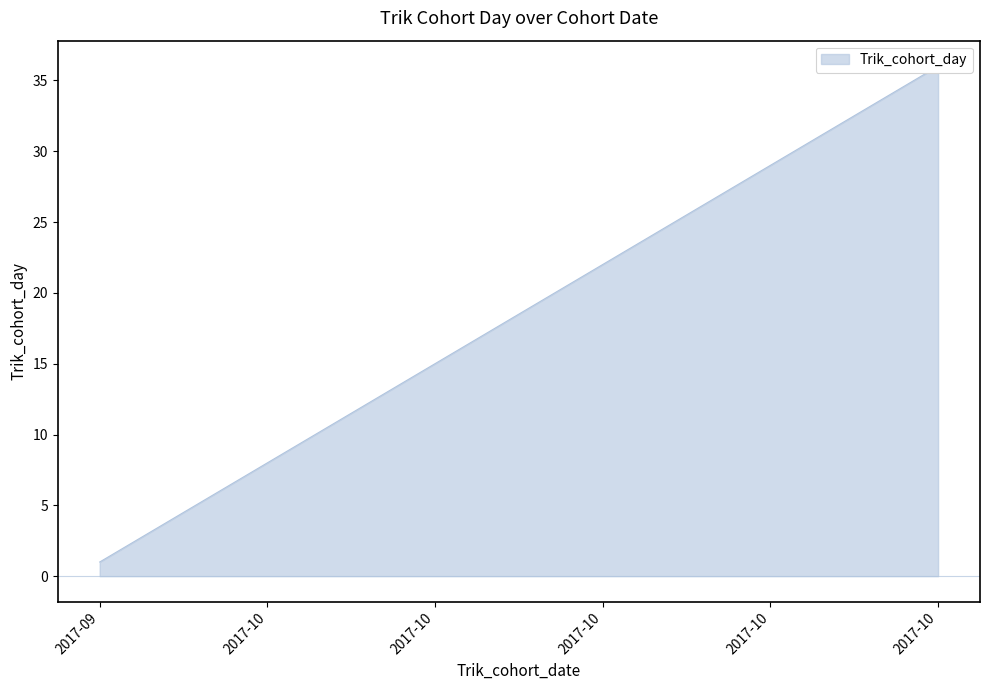

What is the value of the 6th point from the left?

6